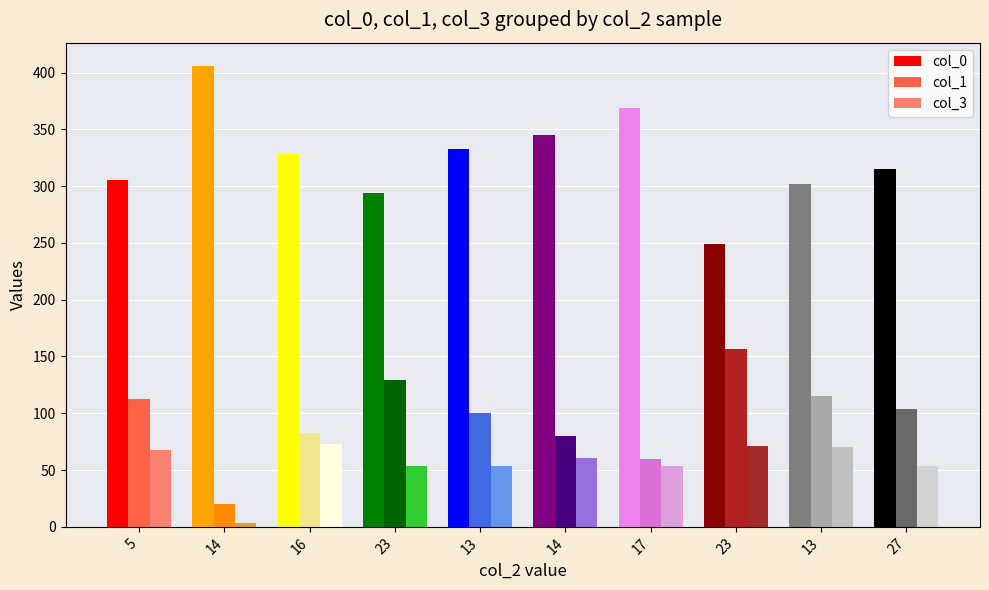

What are all the series names shown in the legend?

col_0, col_1, col_3